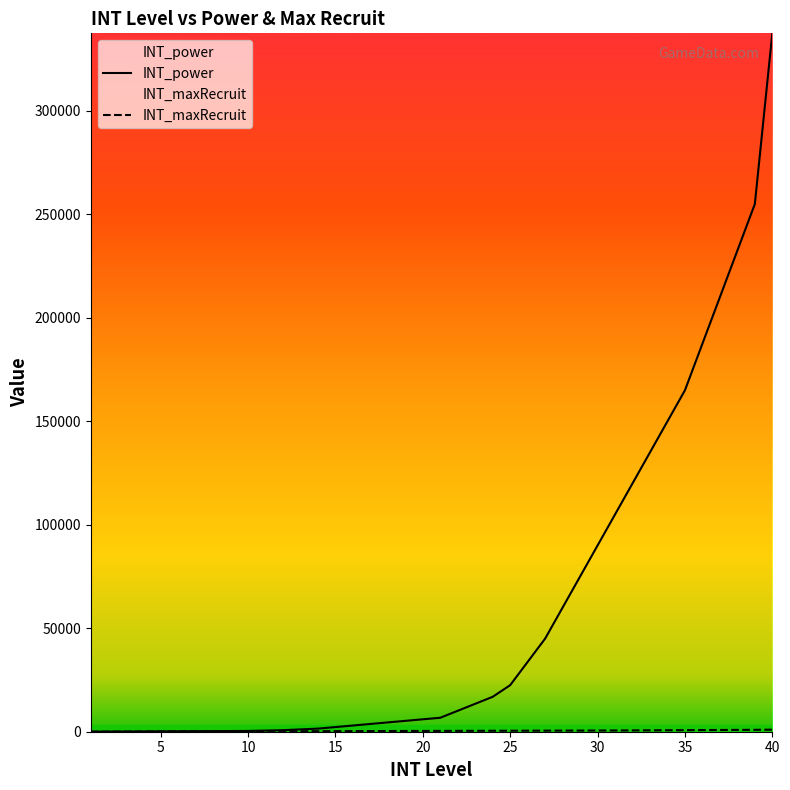

At which label does INT_maxRecruit reach its minimum?

1